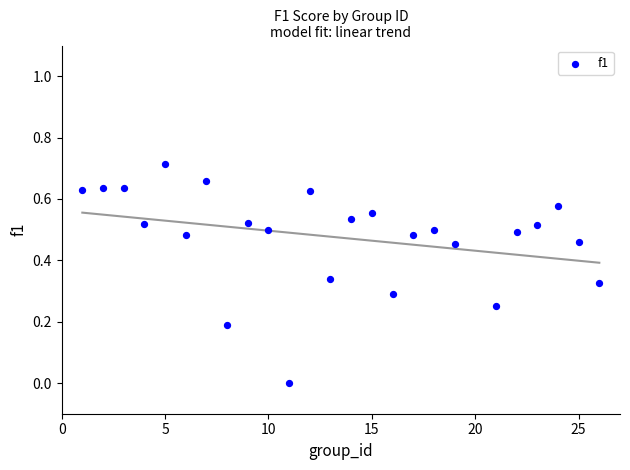

What is the range of X values (max minus min)?

25.0